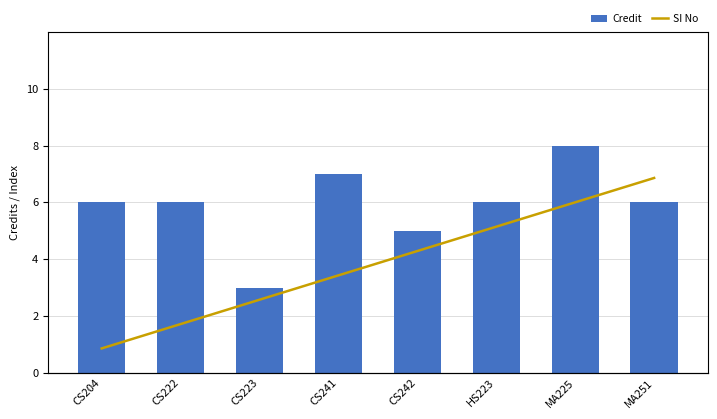

What are all the series names shown in the legend?

Credit, SI No